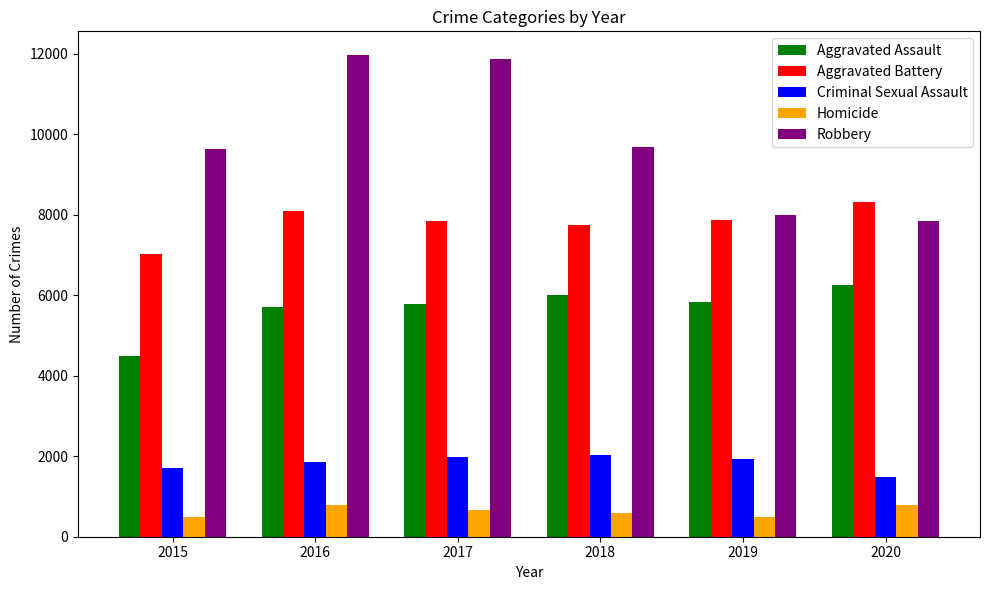

At which label does Homicide first exceed 672?

2016